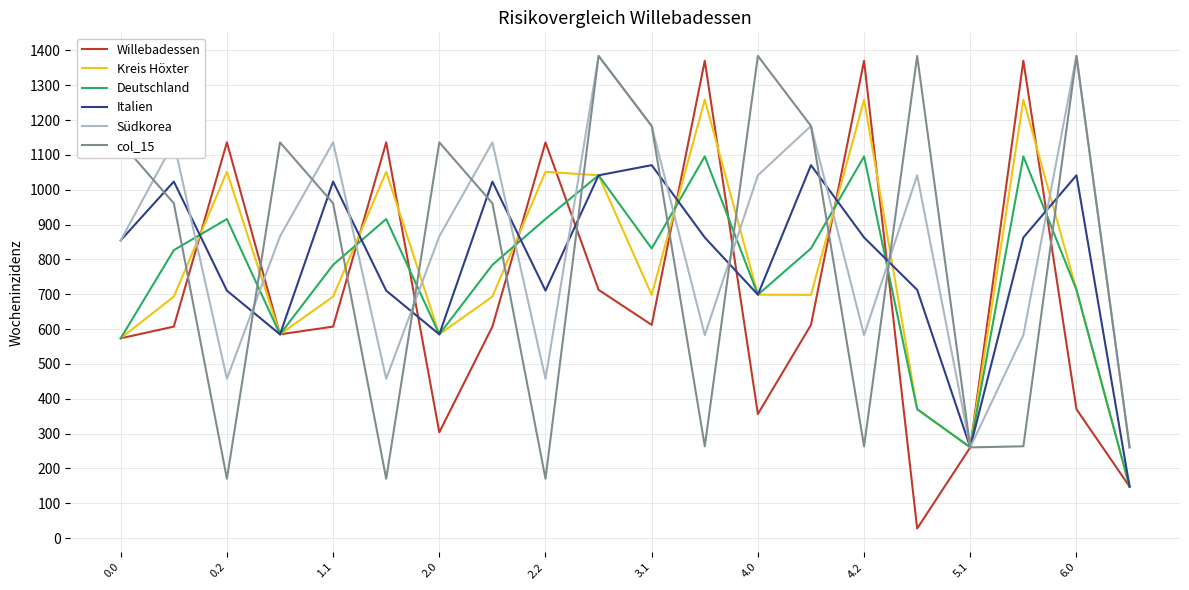

What is the highest value of the Südkorea series?

1384.0